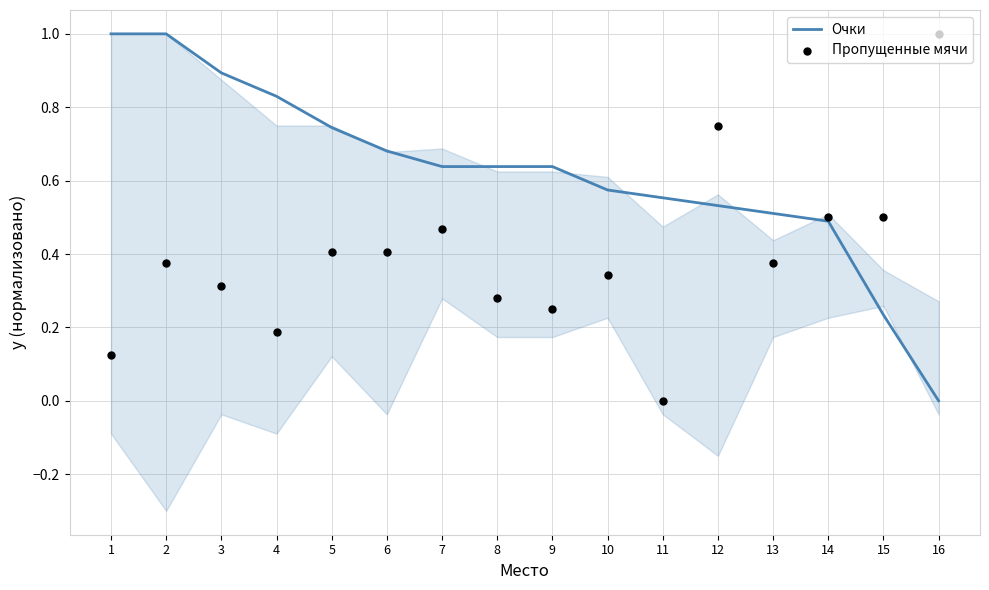

Which series has the largest Y range (max minus min)?

Очки